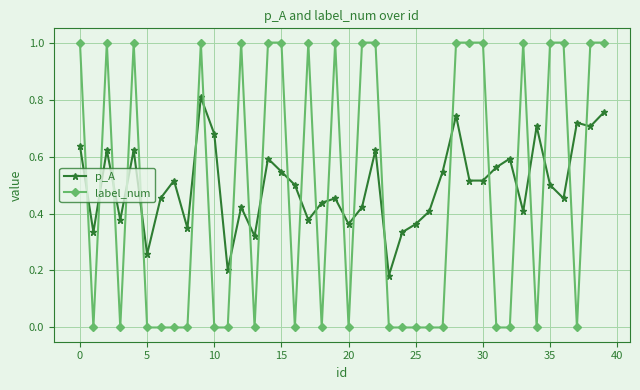

What is the maximum value shown in the chart?

1.0